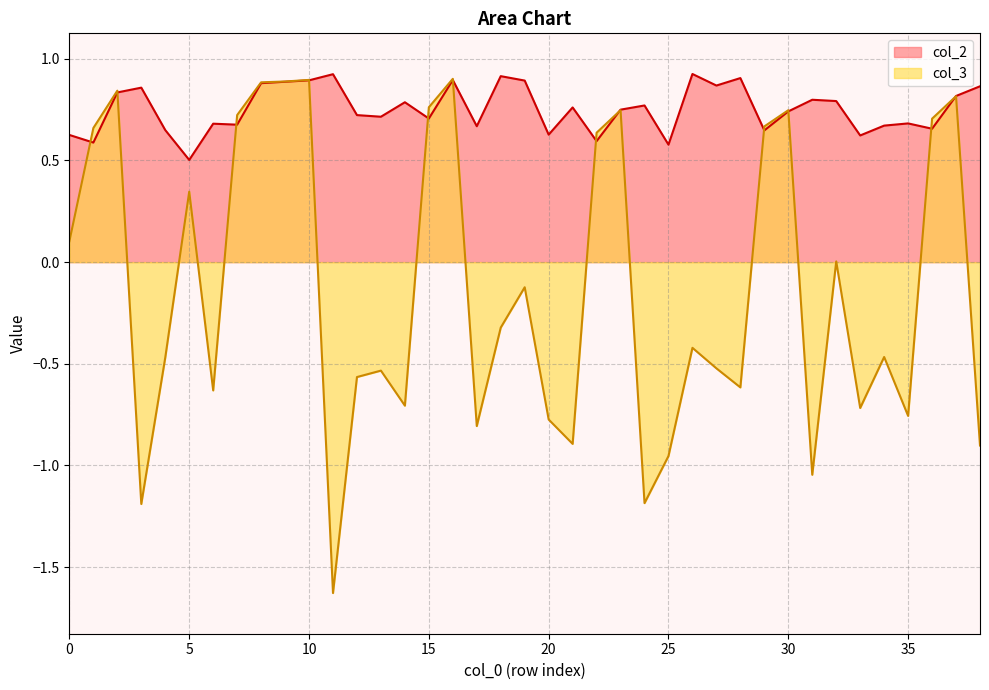

Reading left to right, what are all the values shown in this chart?

col_2: 0.6	0.6	0.8	0.9	0.6	0.5	0.7	0.7	0.9	0.9	0.9	0.9	0.7	0.7	0.8	0.7	0.9	0.7	0.9	0.9	0.6	0.8	0.6	0.8	0.8	0.6	0.9	0.9	0.9	0.6	0.7	0.8	0.8	0.6	0.7	0.7	0.7	0.8	0.9
col_3: 0.1	0.7	0.8	-1.2	-0.5	0.3	-0.6	0.7	0.9	0.9	0.9	-1.6	-0.6	-0.5	-0.7	0.8	0.9	-0.8	-0.3	-0.1	-0.8	-0.9	0.6	0.7	-1.2	-1.0	-0.4	-0.5	-0.6	0.7	0.7	-1.0	0.0	-0.7	-0.5	-0.8	0.7	0.8	-0.9